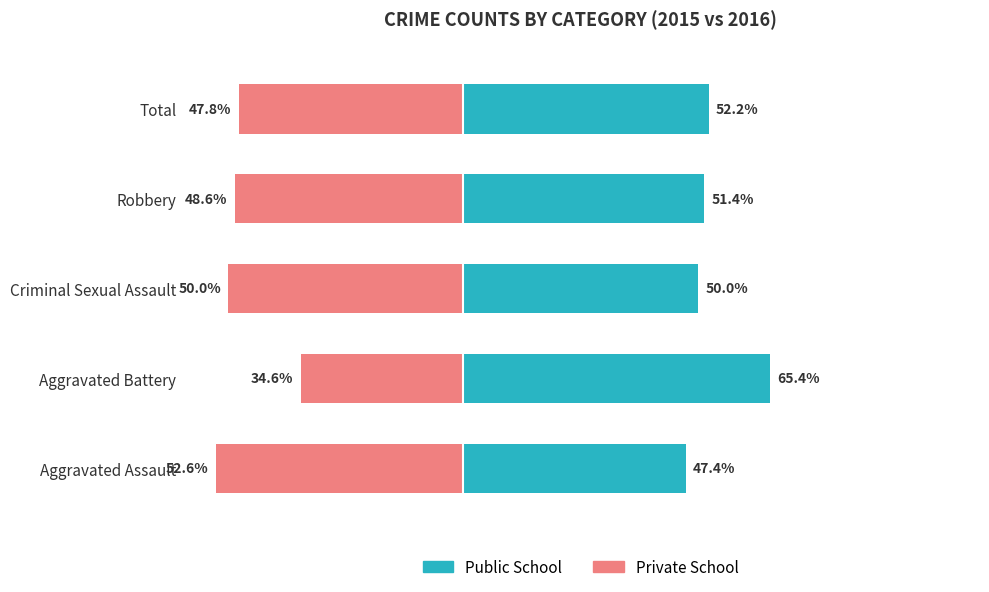

Reading right to left, list all the values displayed in this chart.

Public School: 52.2	51.4	50.0	65.4	47.4
Private School: -47.8	-48.6	-50.0	-34.6	-52.6